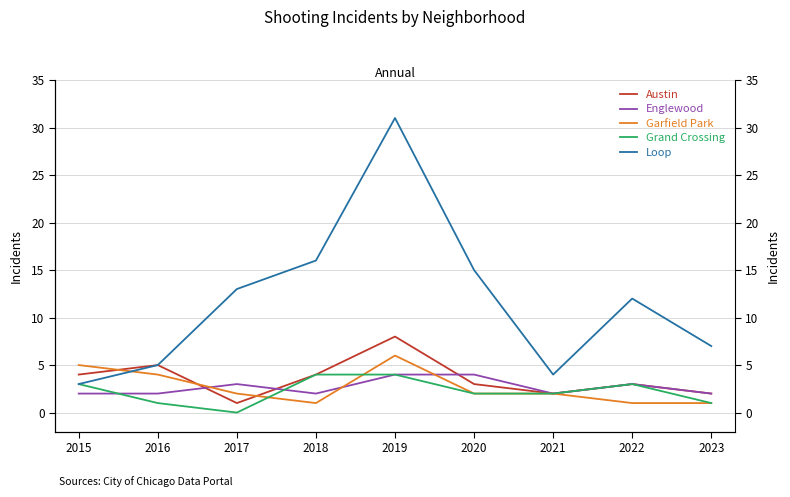

Reading left to right, extract all data points from this chart.

Austin: 2015=4	2016=5	2017=1	2018=4	2019=8	2020=3	2021=2	2022=3	2023=2
Englewood: 2015=2	2016=2	2017=3	2018=2	2019=4	2020=4	2021=2	2022=3	2023=2
Garfield Park: 2015=5	2016=4	2017=2	2018=1	2019=6	2020=2	2021=2	2022=1	2023=1
Grand Crossing: 2015=3	2016=1	2017=0	2018=4	2019=4	2020=2	2021=2	2022=3	2023=1
Loop: 2015=3	2016=5	2017=13	2018=16	2019=31	2020=15	2021=4	2022=12	2023=7